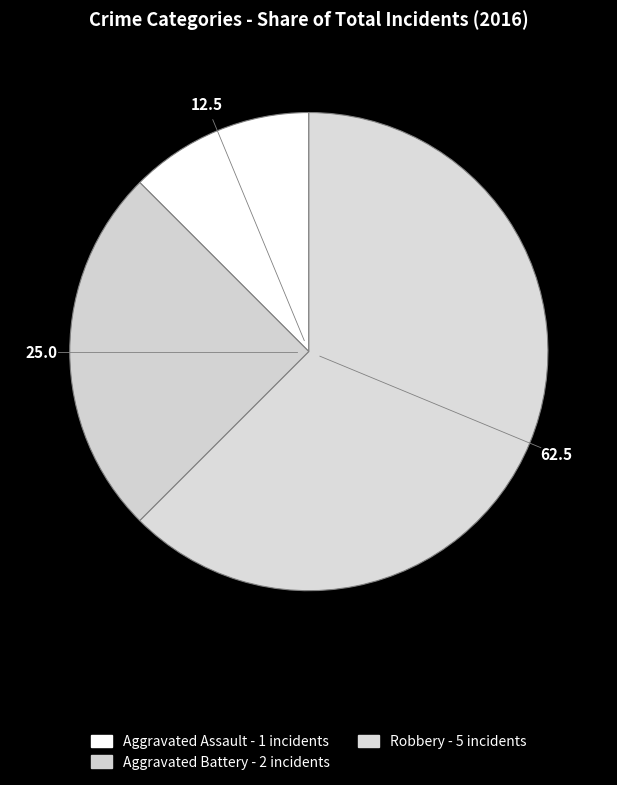

What percentage is the Robbery slice, to the nearest percent?

62%